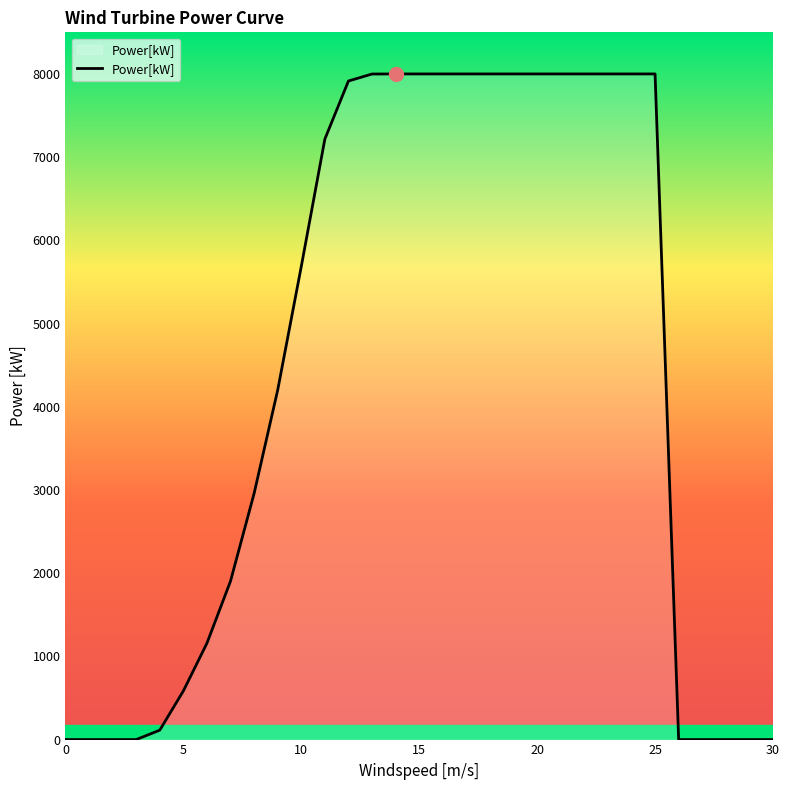

What is the greatest value displayed?

8000